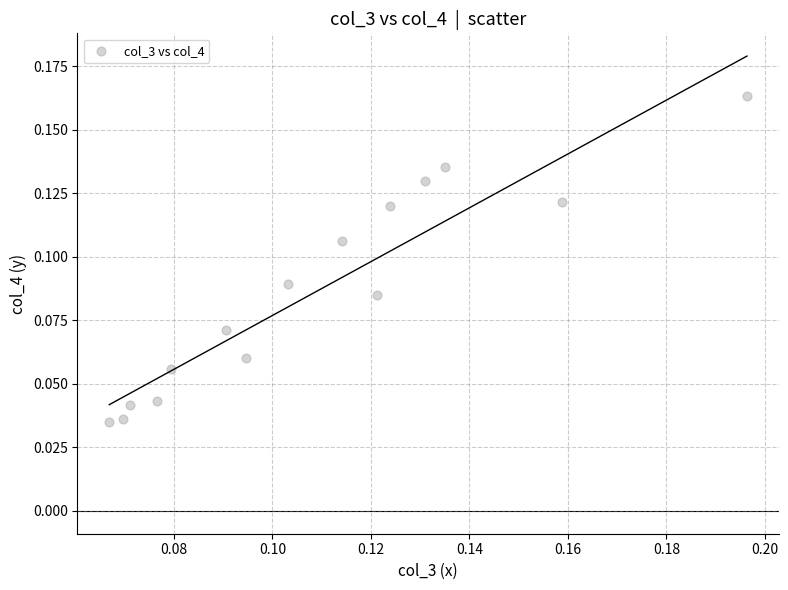

Count the number of points in this scatter plot.

15